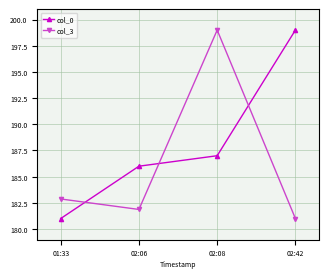

What is the label of the 4th point from the right?

01:33